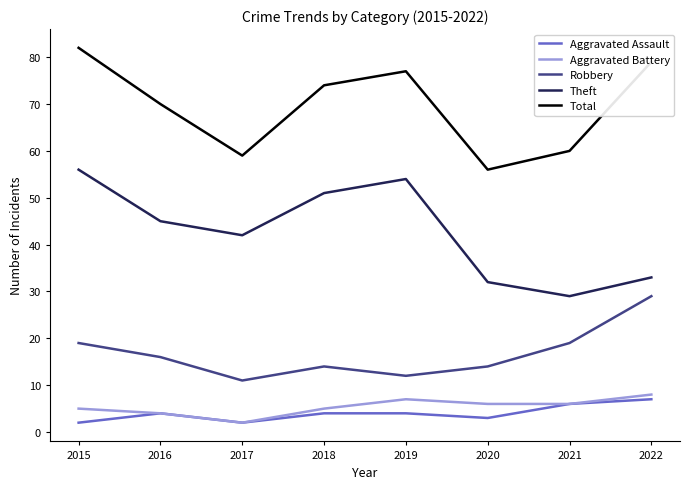

At which label is Theft closest to 42?

2017